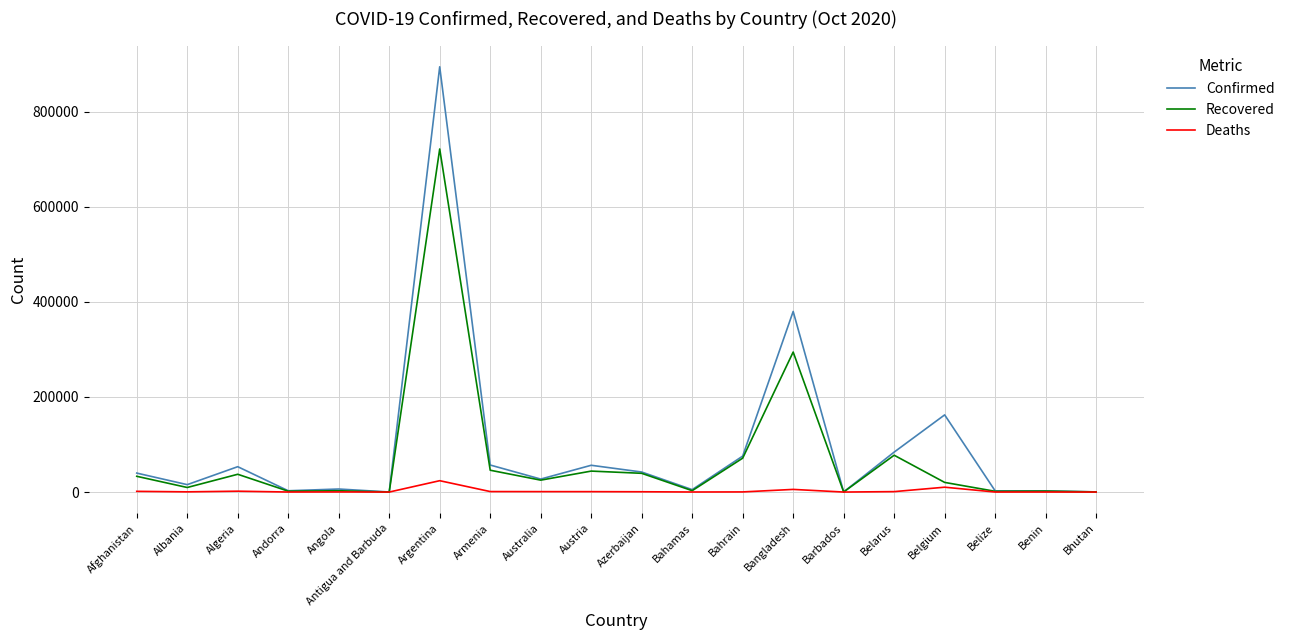

Which category has the highest value in the Recovered series?

Argentina